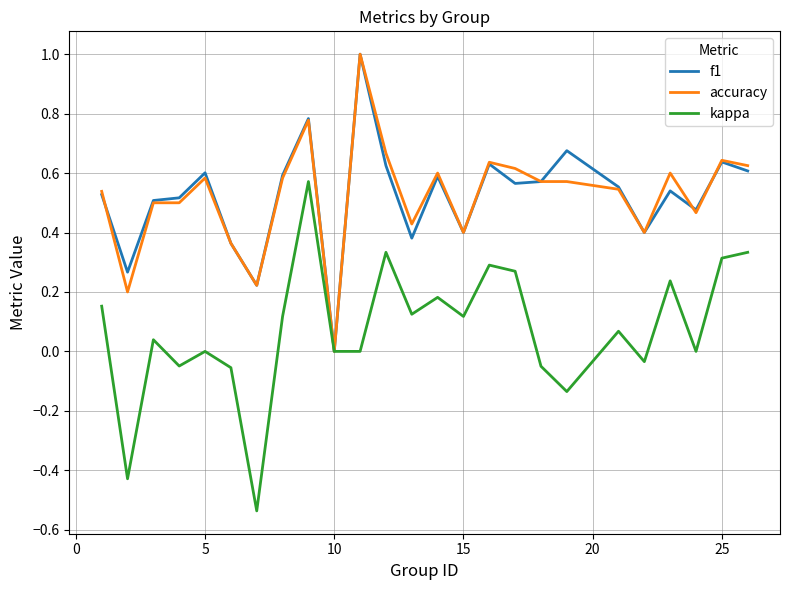

What is the maximum value shown in the chart?

1.0